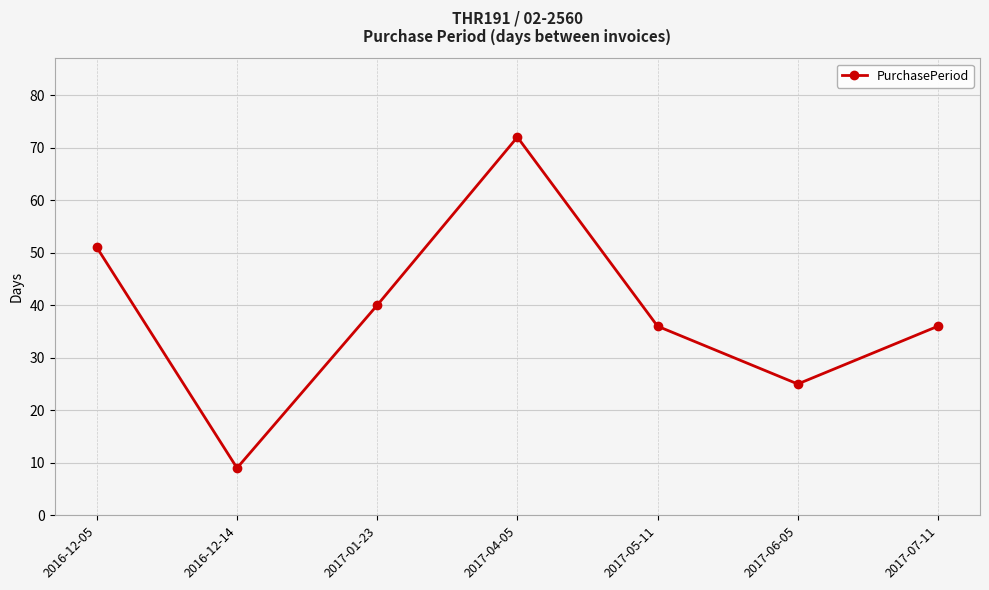

The chart shows a value of 12 at 2016-12-14. True or false?

False